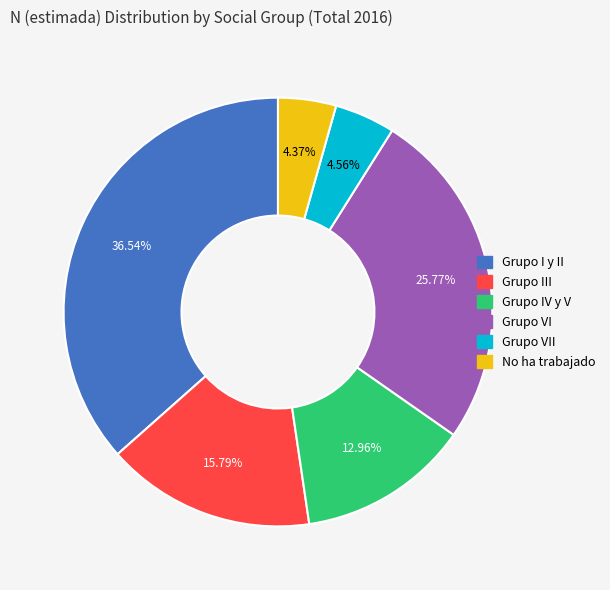

Does any single category account for the majority?

No